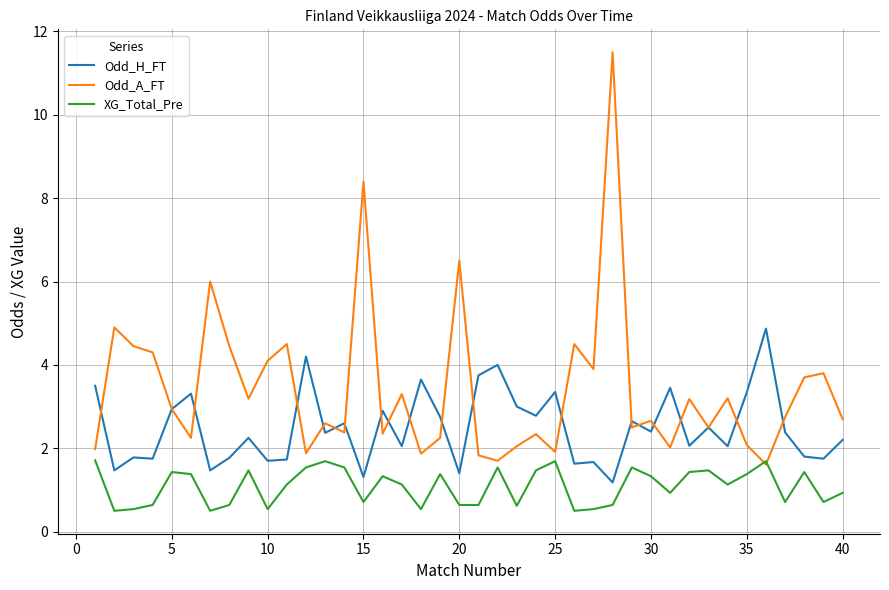

List the series in order of their overall mean, lowest first.

XG_Total_Pre, Odd_H_FT, Odd_A_FT